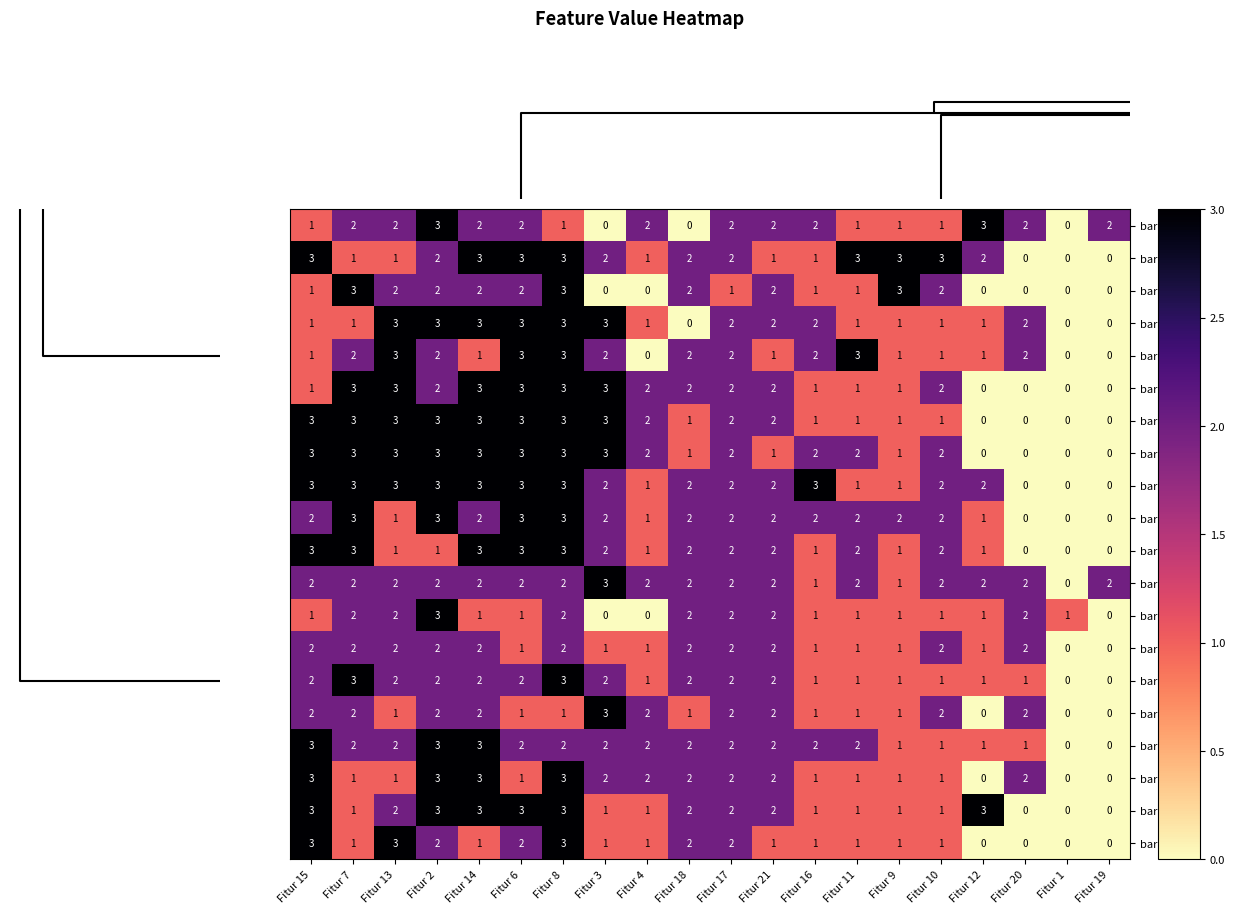

What is the difference between the highest and lowest values at Fitur 18?

2